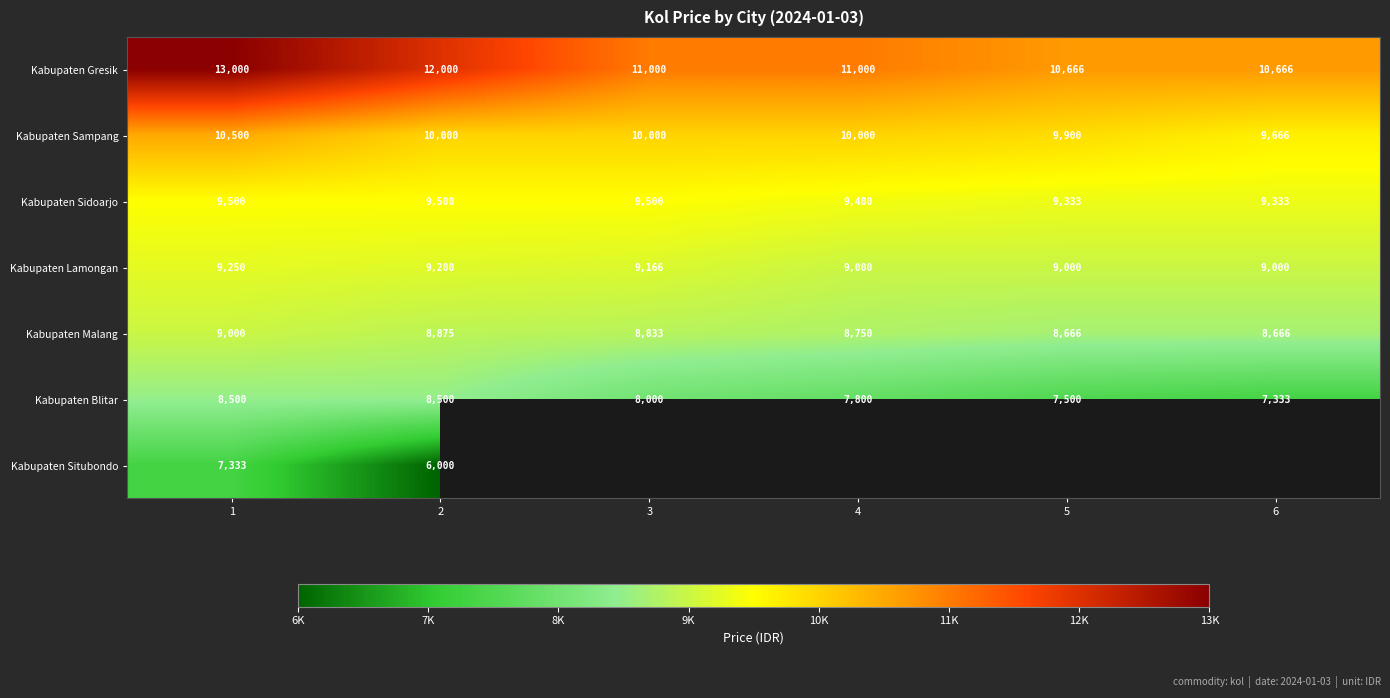

At how many categories does at least one series exceed 9985?

6